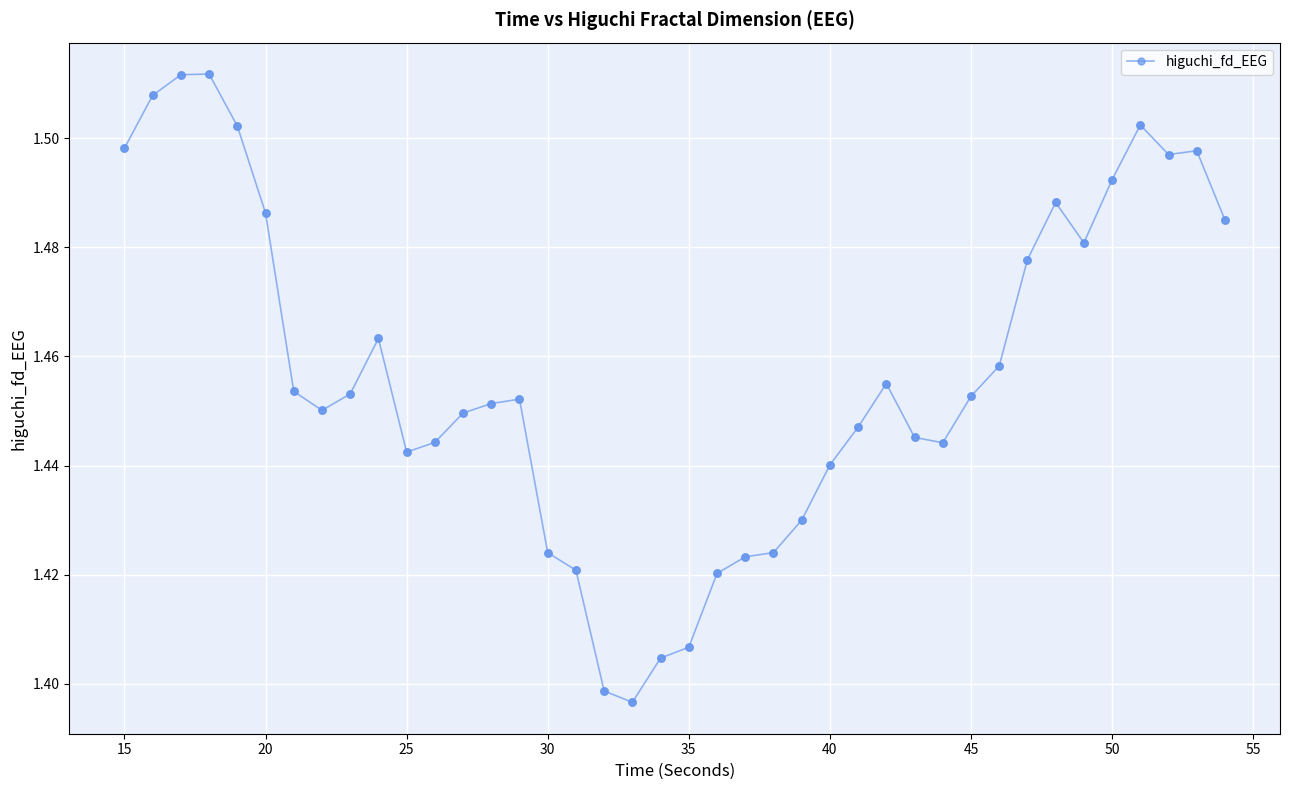

True or false: there are more than 0 points higher than both neighbors.

True